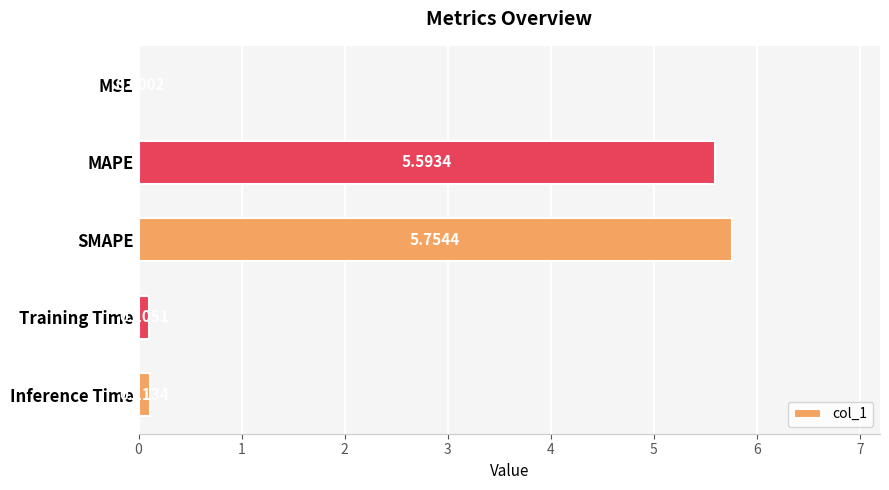

What is the average value?

2.3